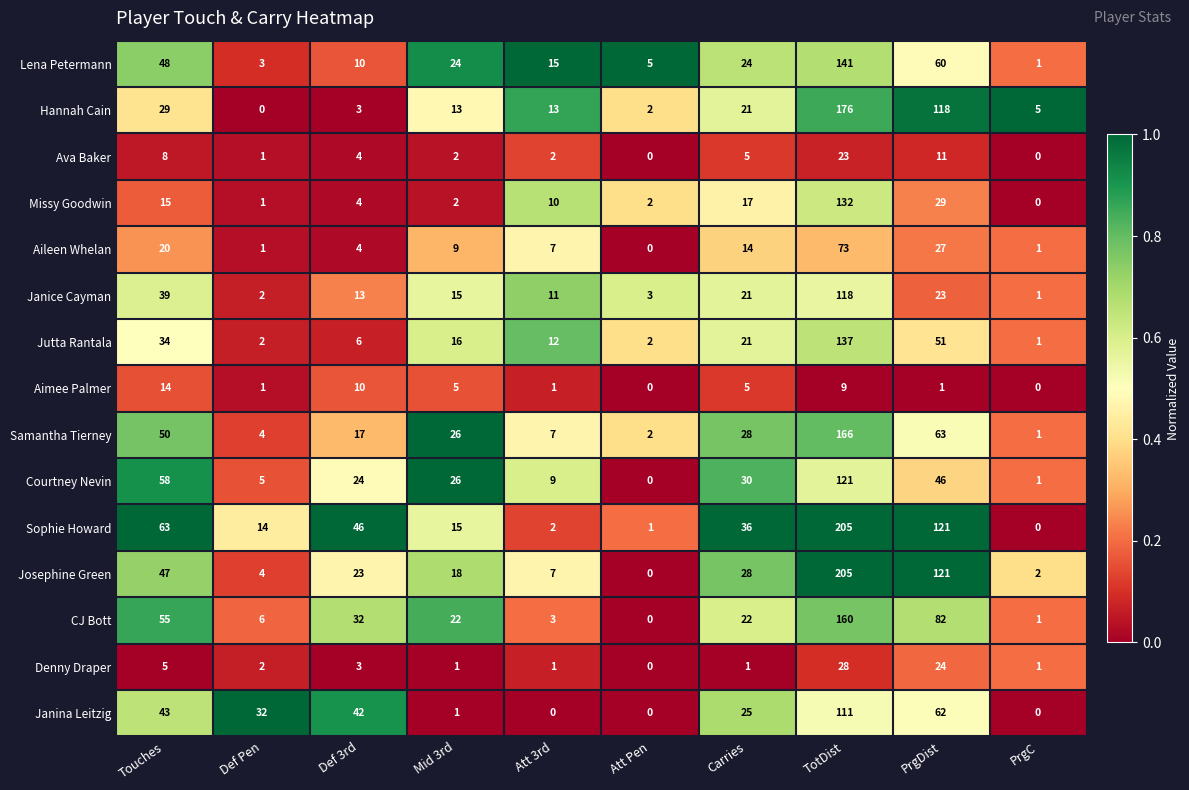

What is the sum of all Jutta Rantala values?

282